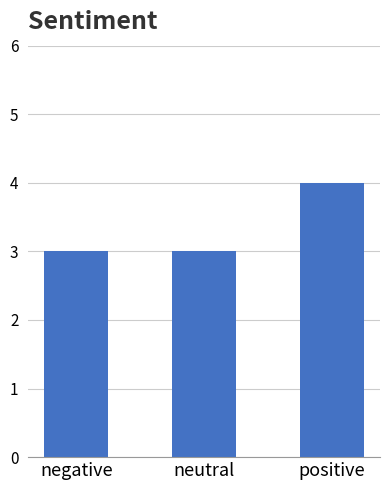

What is the value of the 2nd bar from the left?

3